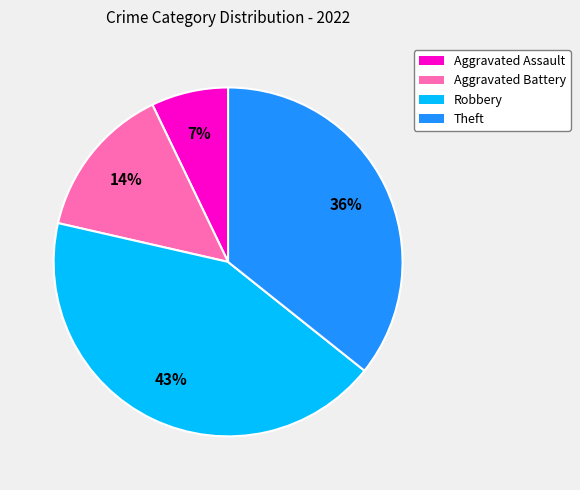

The Theft slice represents 36% of the pie. True or false?

True